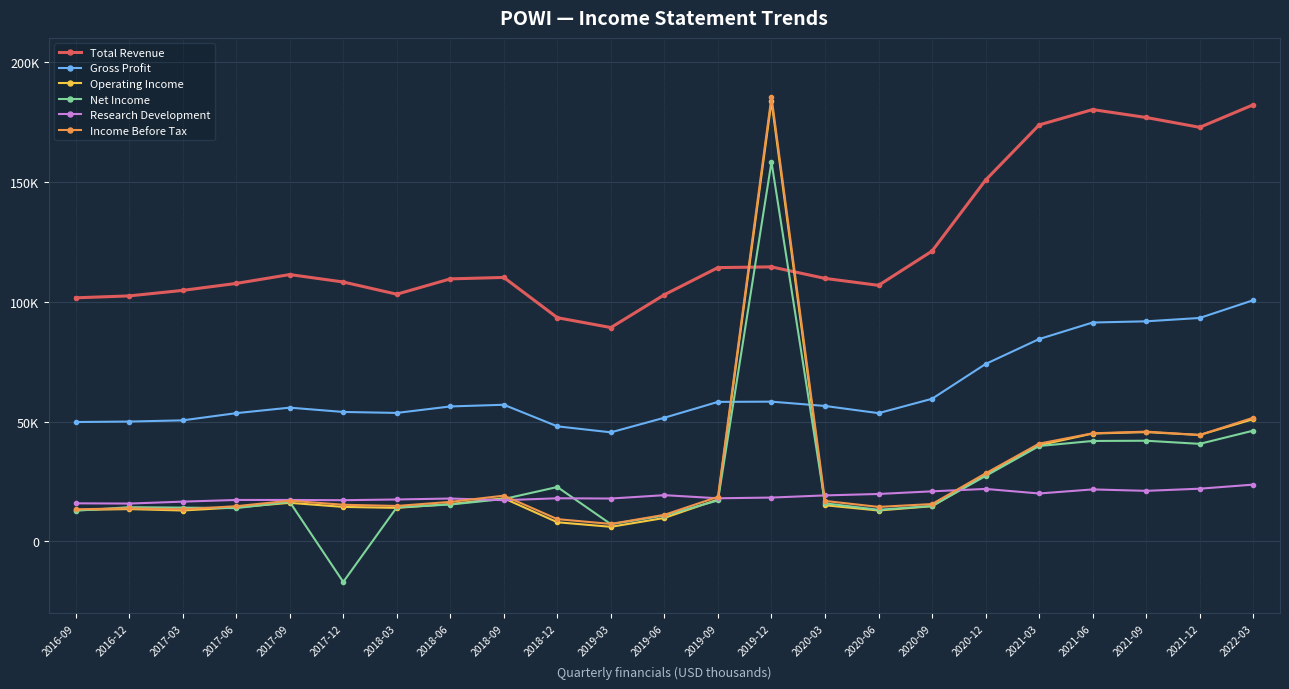

Which has a higher value, 2017-12 or 2019-09?

2019-09